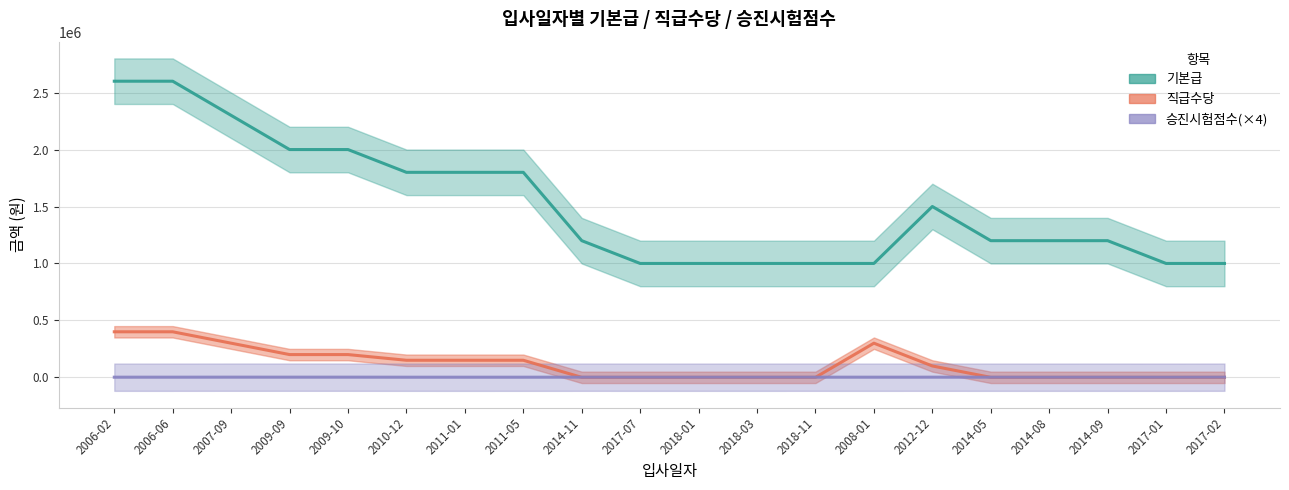

What is the value of the 승진시험점수(×4) point at the 9th from the left?

1508